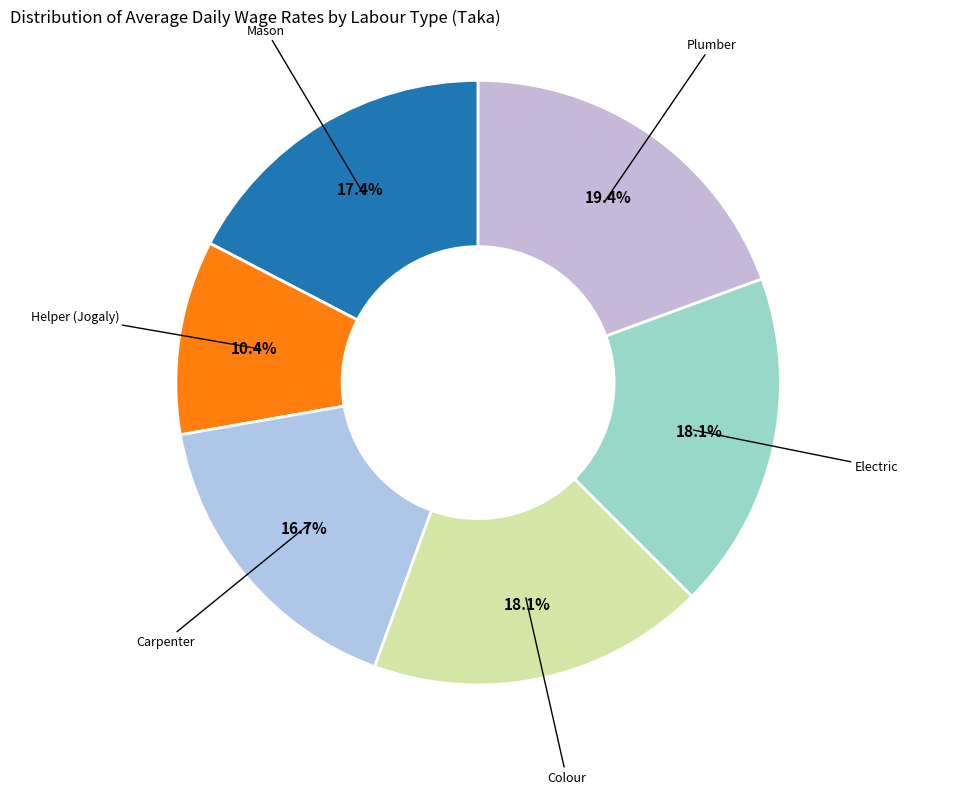

How many segments does this pie chart have?

6